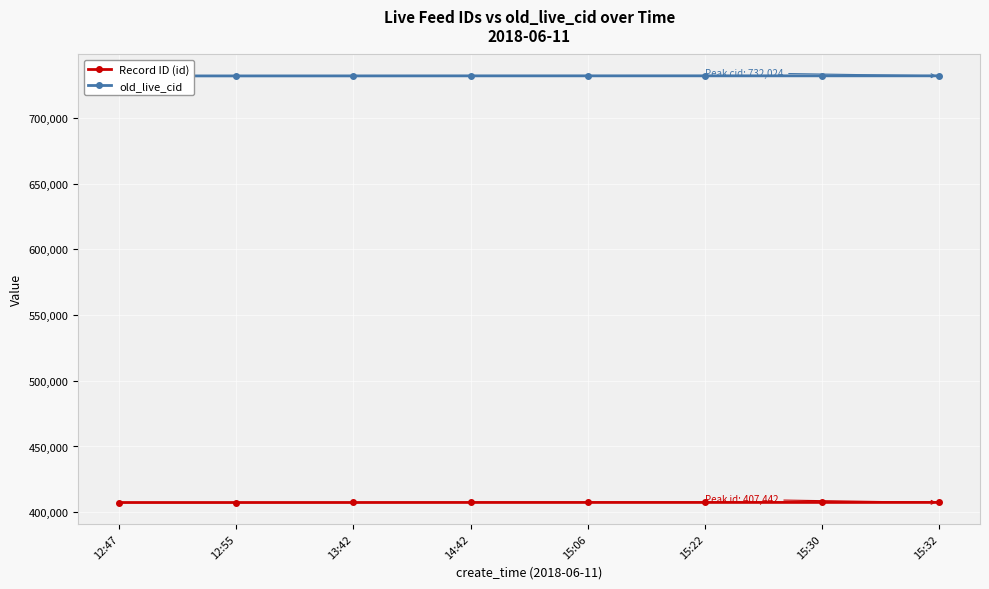

What is the approximate value of old_live_cid at 14:42, to the nearest 5?

732000